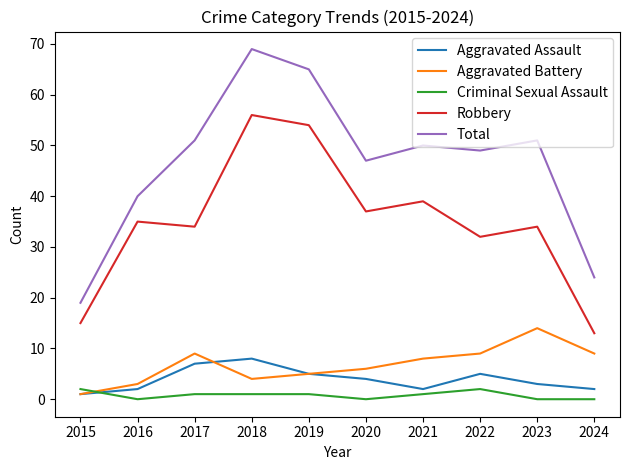

Rank the series by their maximum value, from highest to lowest.

Total, Robbery, Aggravated Battery, Aggravated Assault, Criminal Sexual Assault